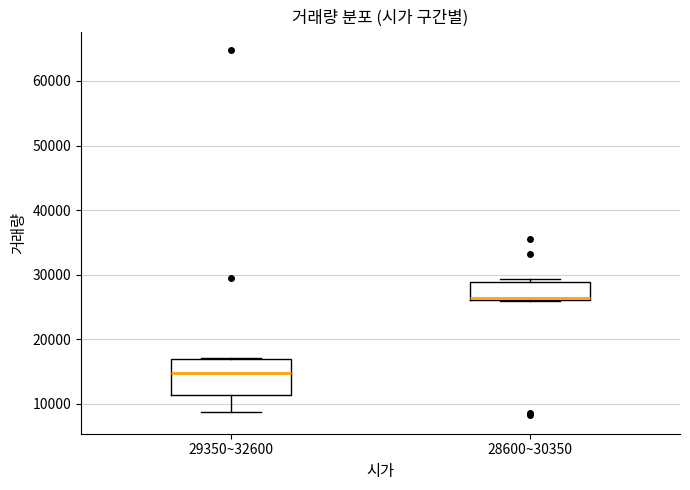

Reading left to right, read every box against the y-axis: the position of its median line, the range the box covers, and the ends of its whiskers. The values are not printed on the chart, so give them approximately, as read against the axis.

29350~32600: median 15000, box 11000 to 17000, whiskers 9000 to 17000
28600~30350: median 26000 (just above the box's lower edge), box 26000 to 29000, whiskers 26000 to 29000 (just above the box's upper edge)